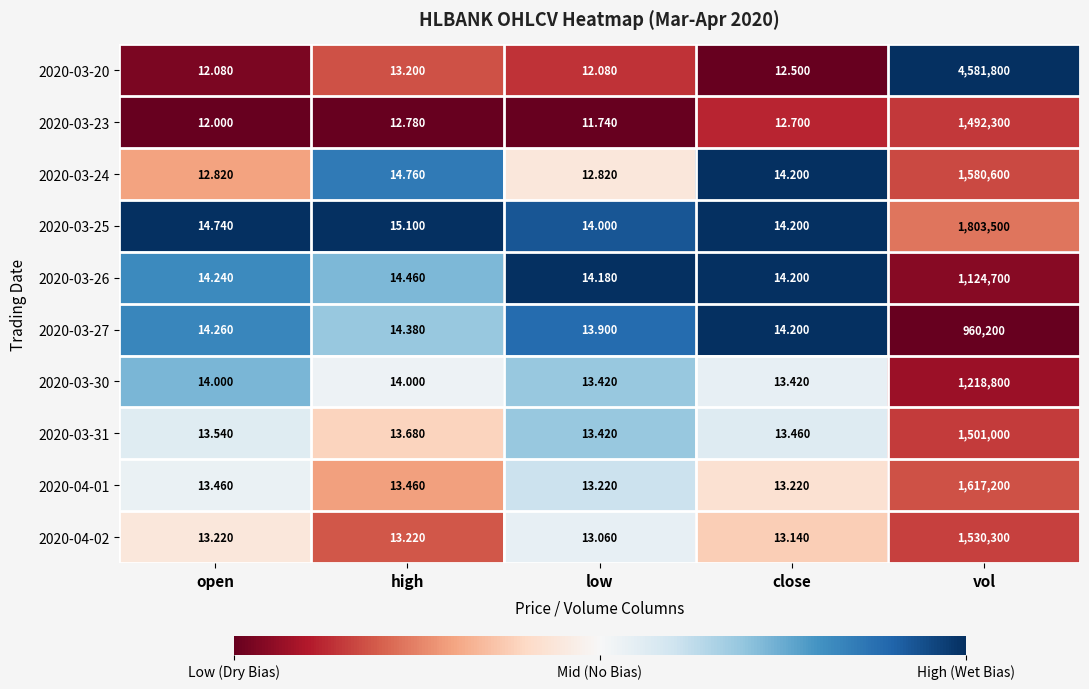

Count the number of categories in the chart.

5